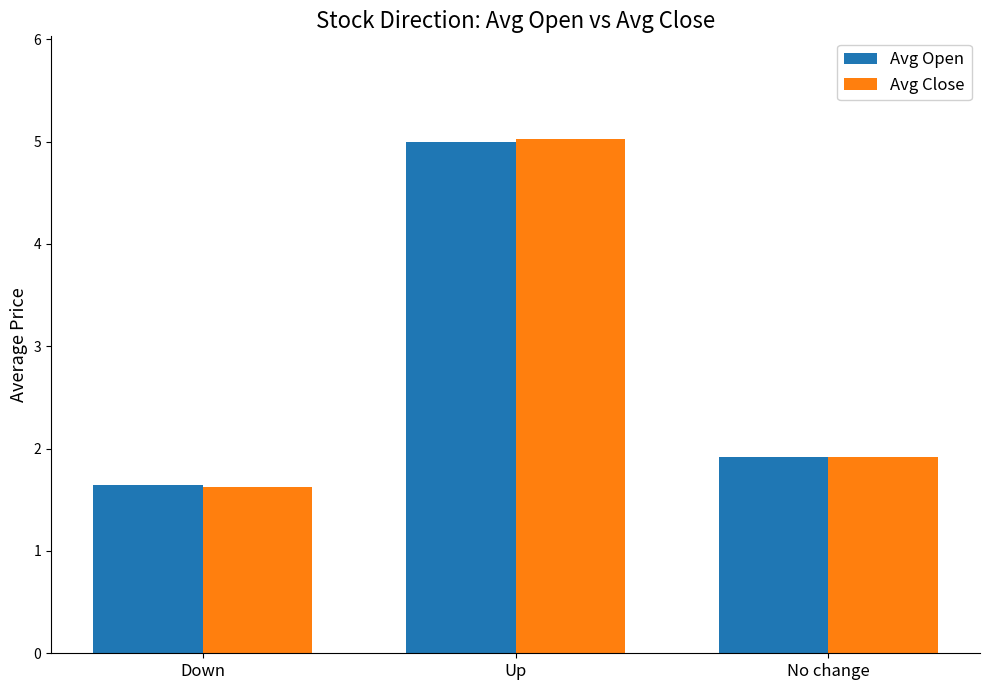

What are all the series names shown in the legend?

Avg Open, Avg Close